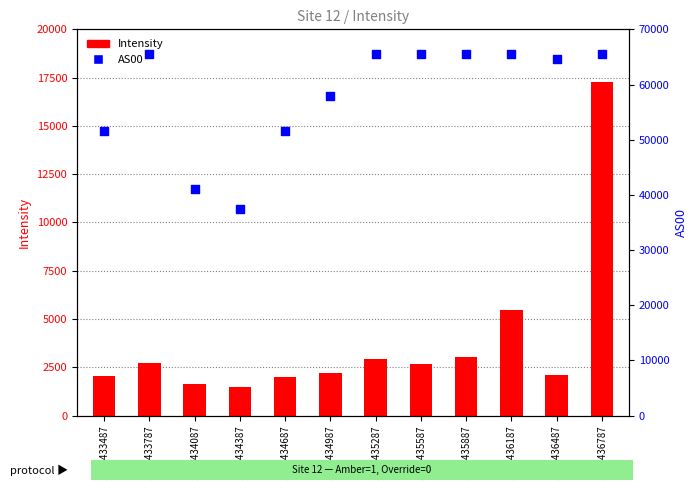

Is the value of Intensity at 1689436487 greater than the value of AS00 at 1689435287?

No